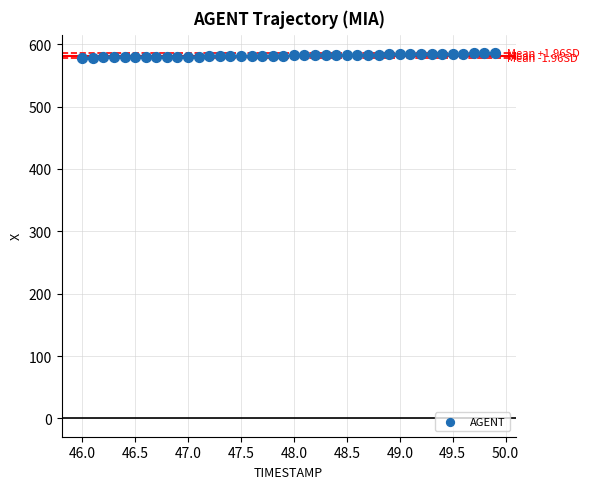

What is the range of X values (max minus min)?

3.9